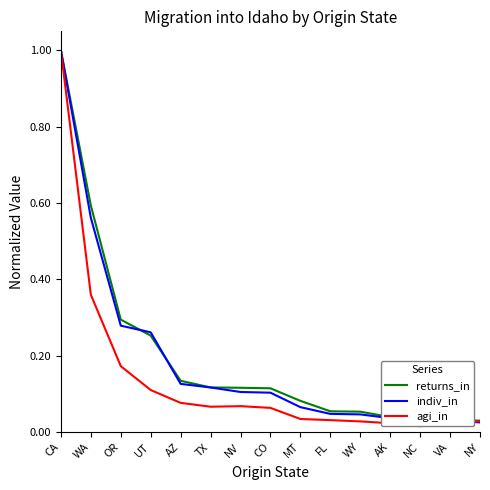

The value of indiv_in at MT is 0.1. True or false?

True